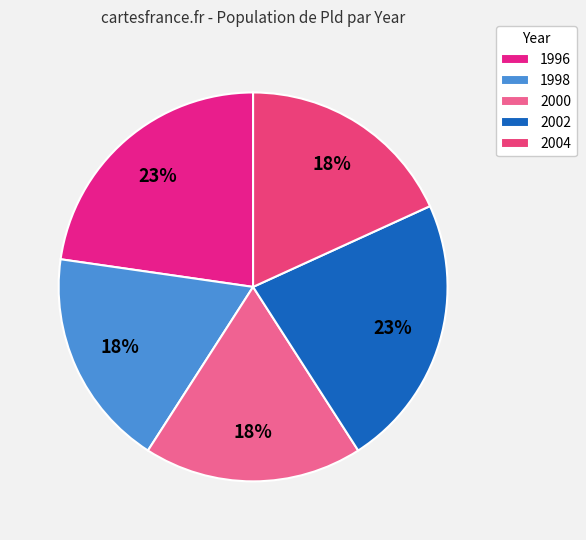

The 1996 slice represents 13% of the pie. True or false?

False